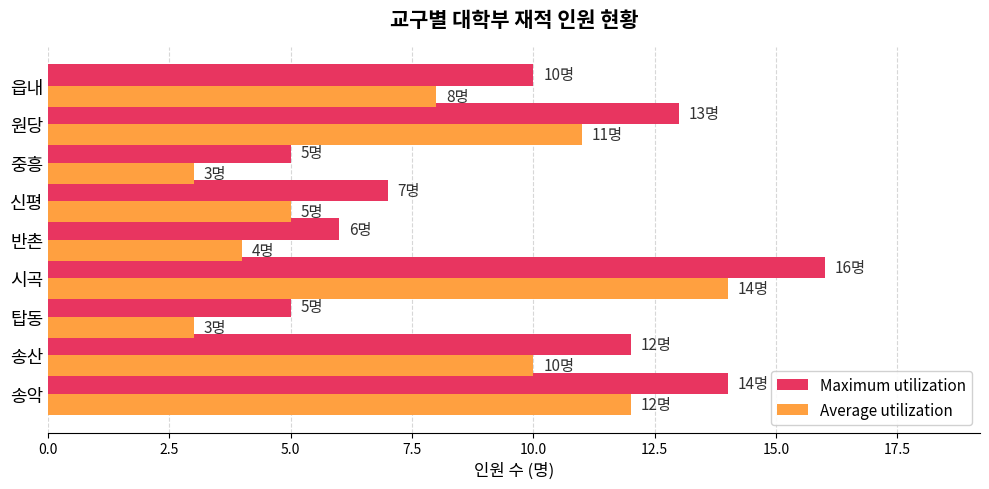

At which category is the sum across all series the highest?

시곡